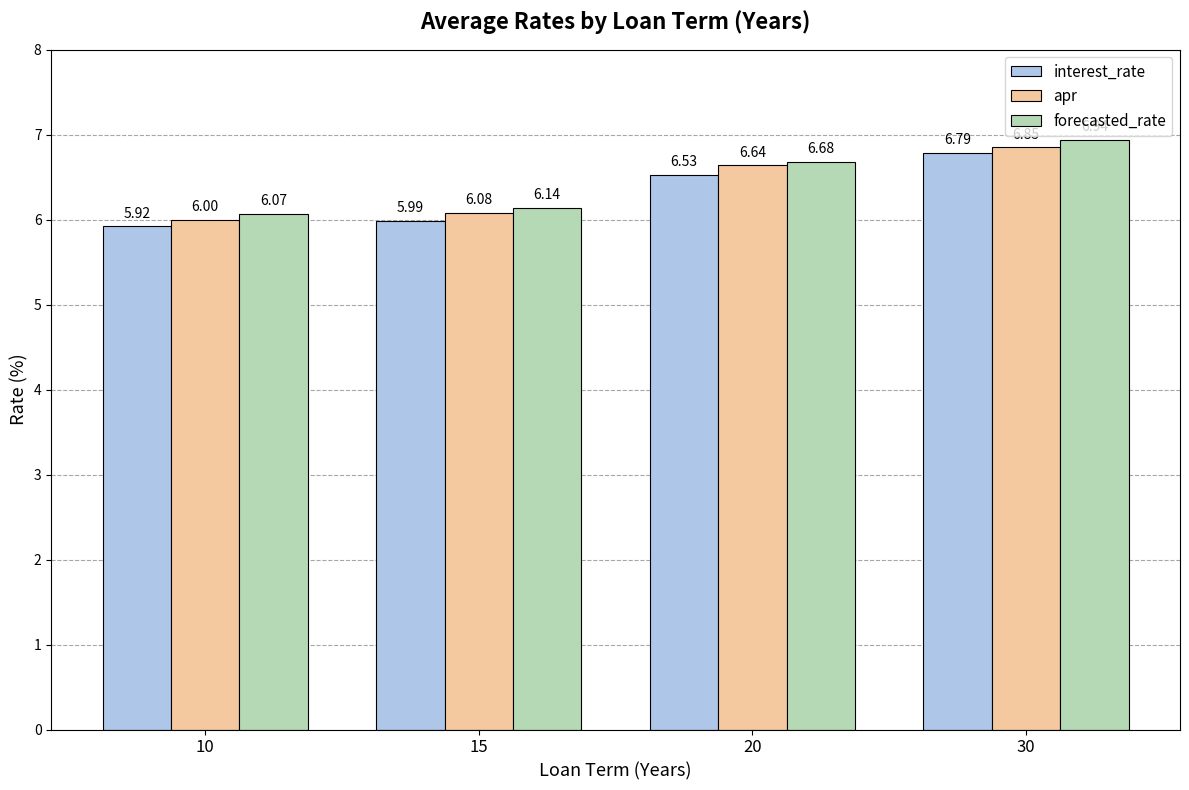

What is the sum of the forecasted_rate values at 30 and 20?

13.6